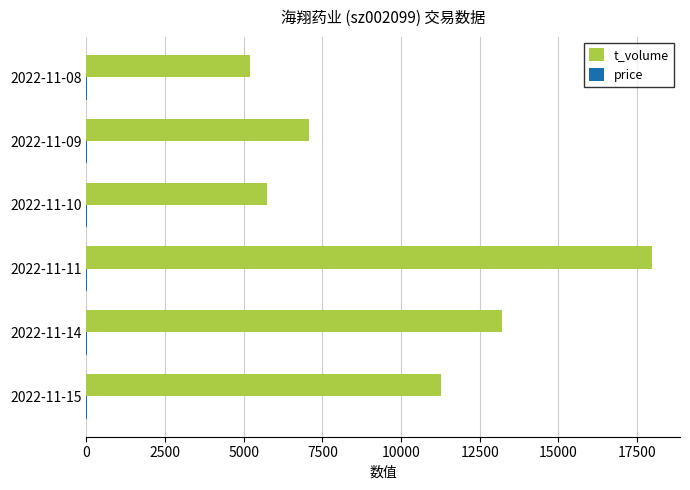

The value of t_volume at 2022-11-10 is 5732.0. True or false?

True